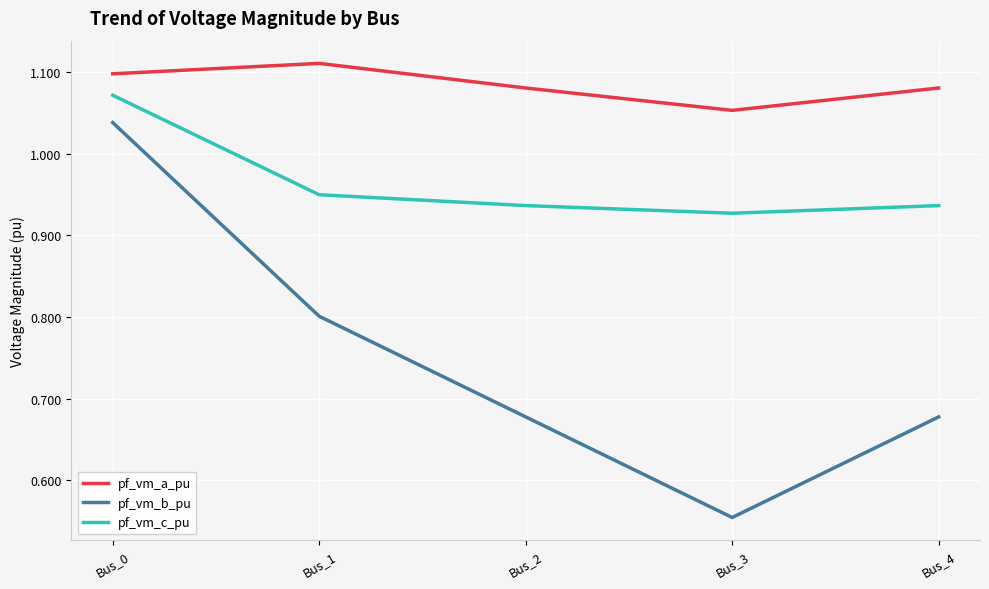

True or false: pf_vm_a_pu has more than 2 interior local peaks.

False